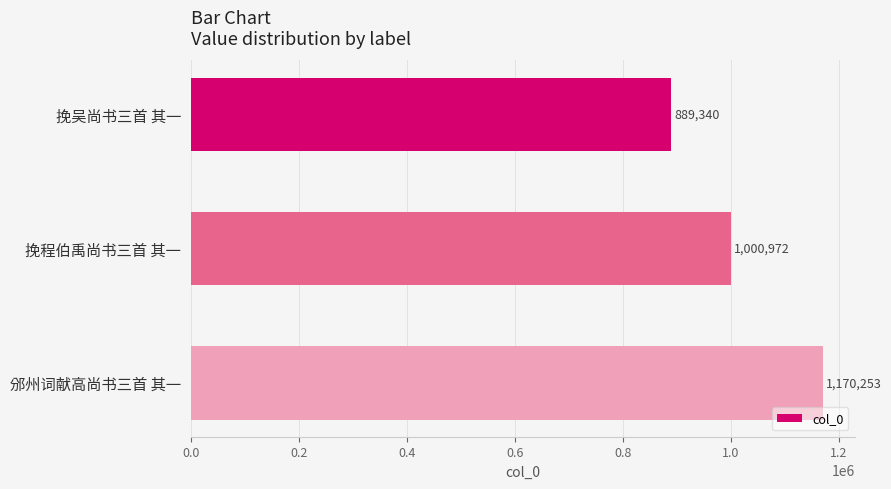

At which label is the value closest to 1029796?

挽程伯禹尚书三首 其一